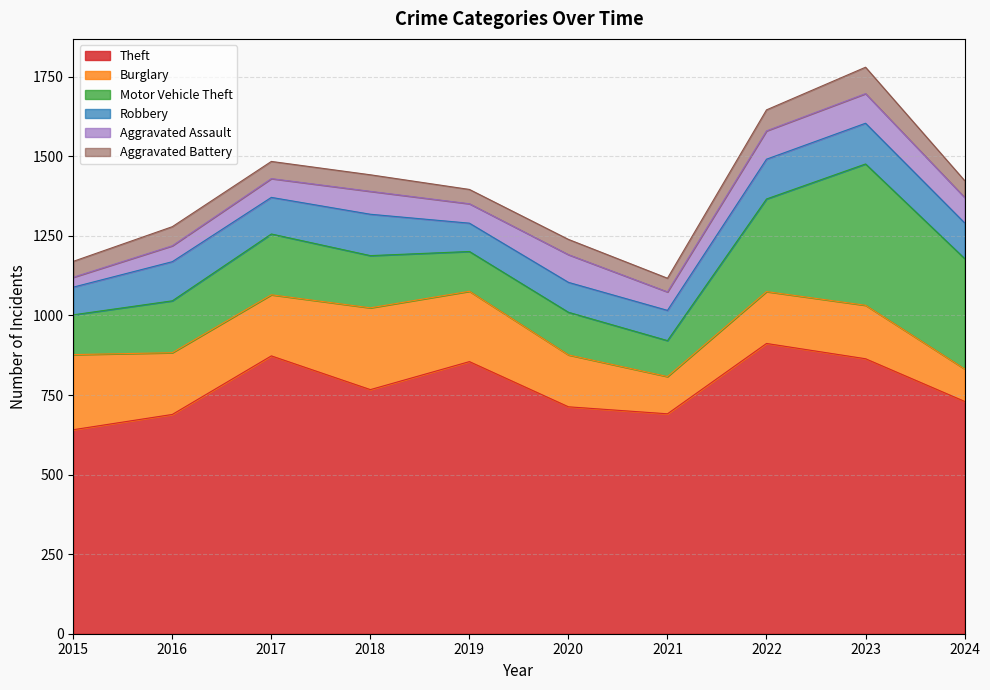

The Robbery series shows 87 at 2015. True or false?

True